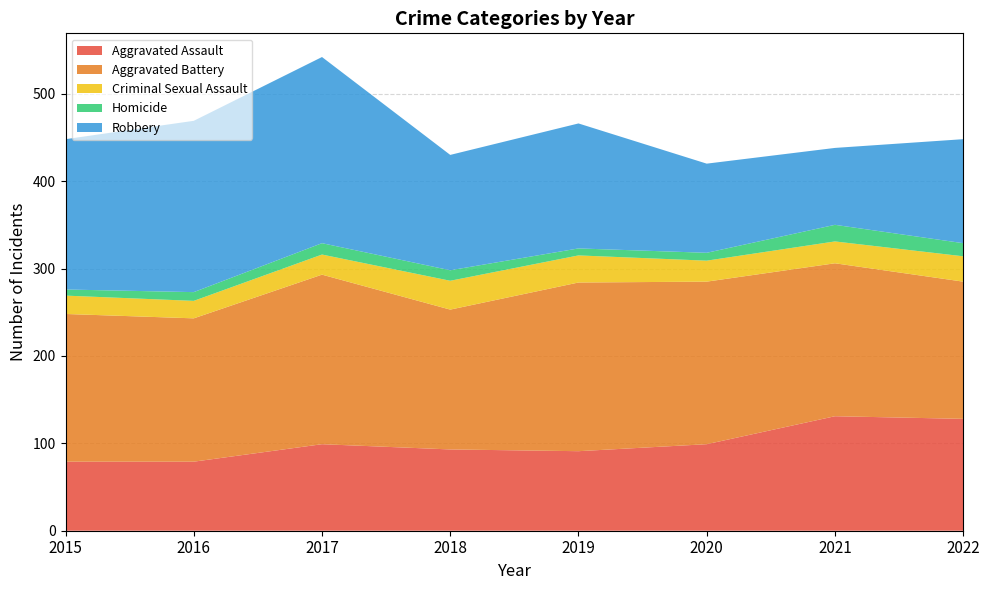

Reading right to left, extract all data points from this chart.

Aggravated Assault: 128	131	99	91	93	99	79	79
Aggravated Battery: 157	175	186	193	160	194	164	169
Criminal Sexual Assault: 29	25	24	31	33	23	20	21
Homicide: 15	19	9	8	12	13	10	7
Robbery: 119	88	102	143	132	213	196	172